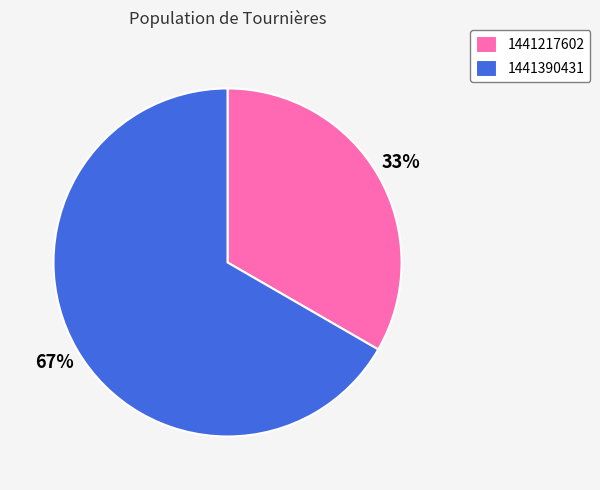

Does 1441217602 represent more than half of the total?

No